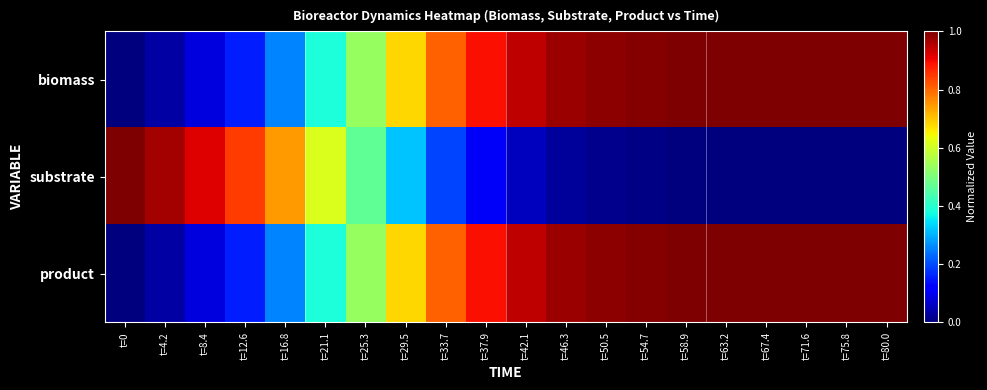

Which series has the widest spread of values?

biomass